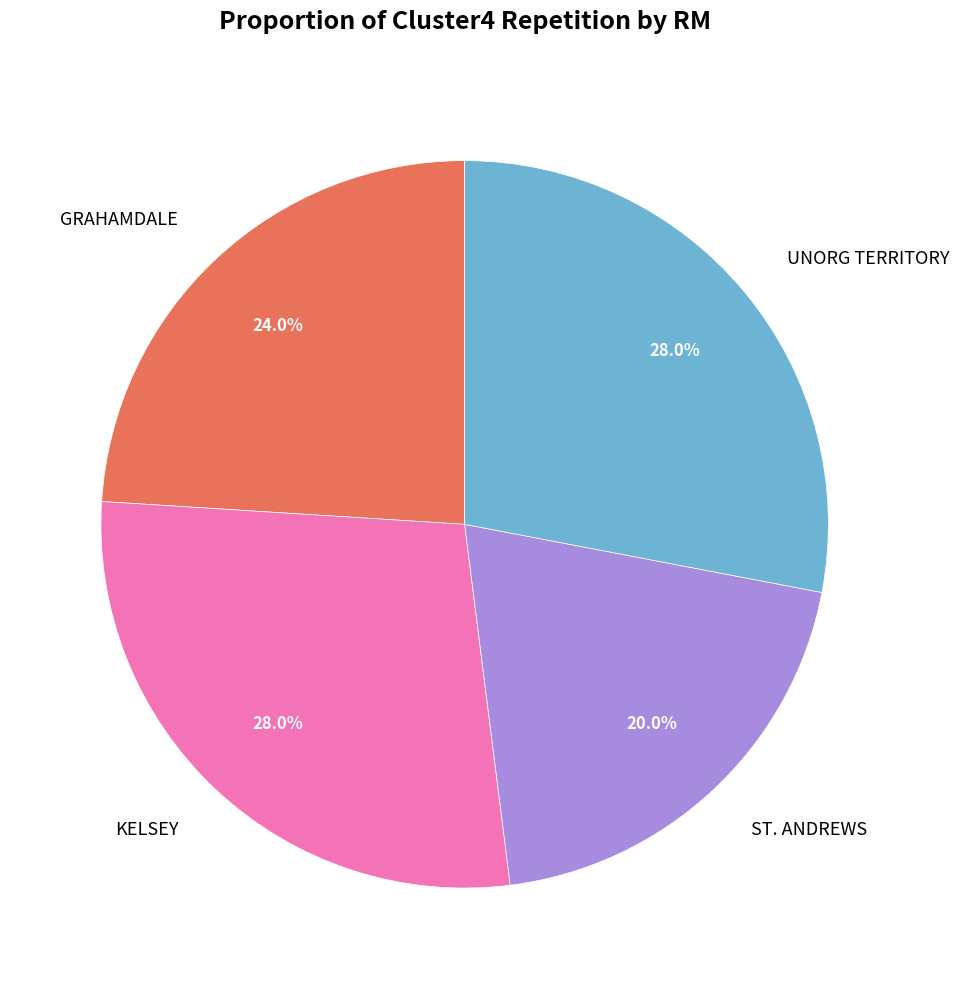

Which category has the smallest portion of the pie?

ST. ANDREWS